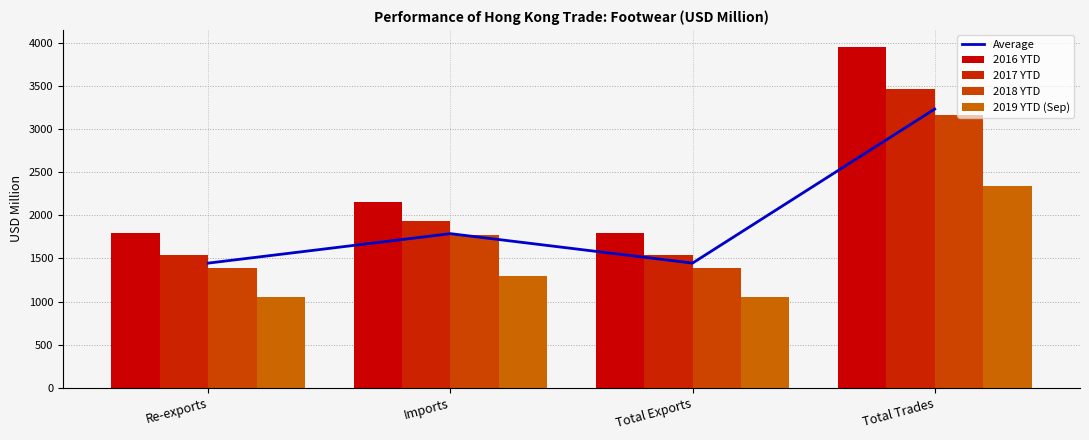

What is the sum of all Average values?

7910.4